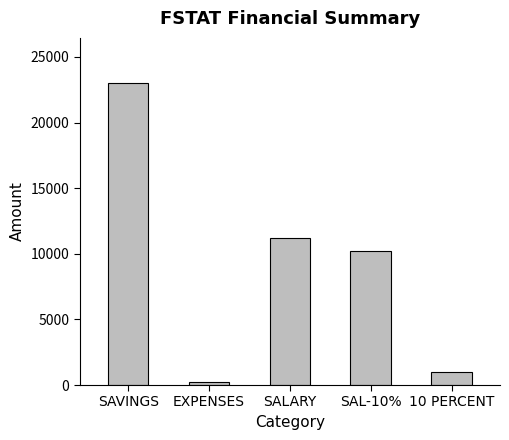

What is the label of the 2nd bar from the left?

EXPENSES